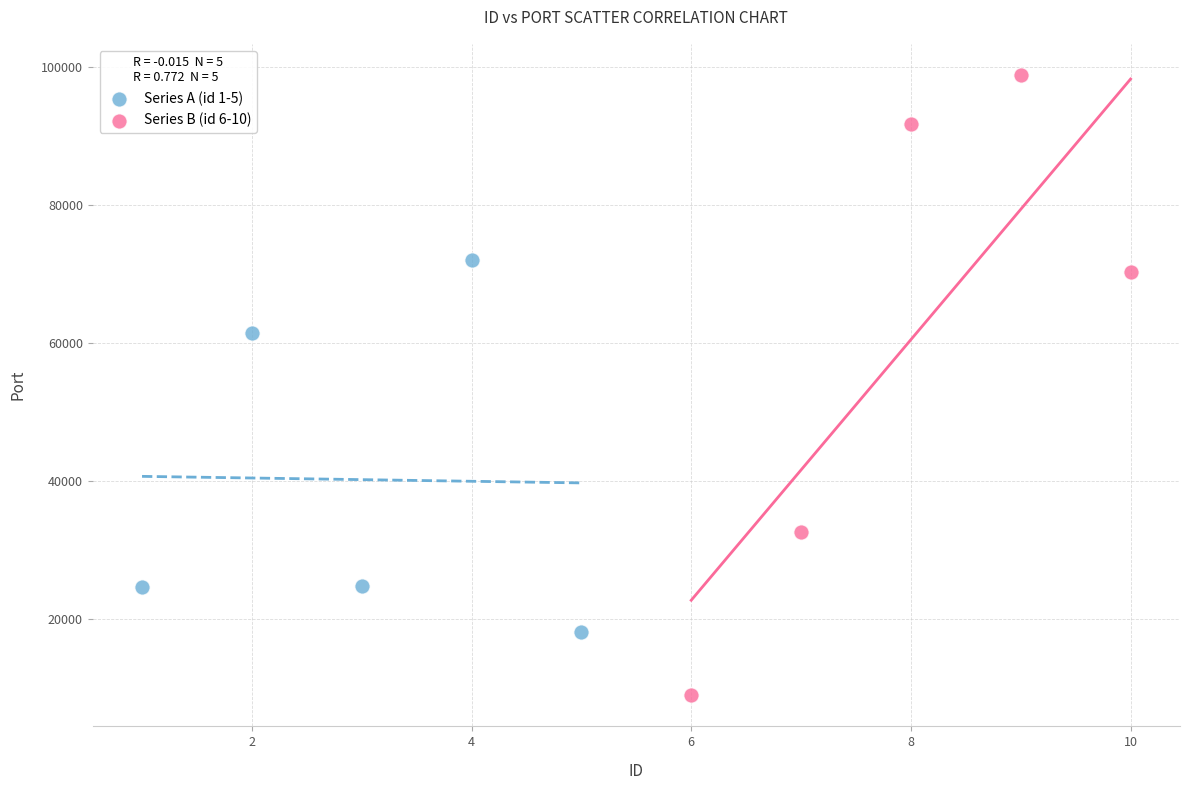

Which series reaches the minimum Y coordinate?

Series B (id 6-10)